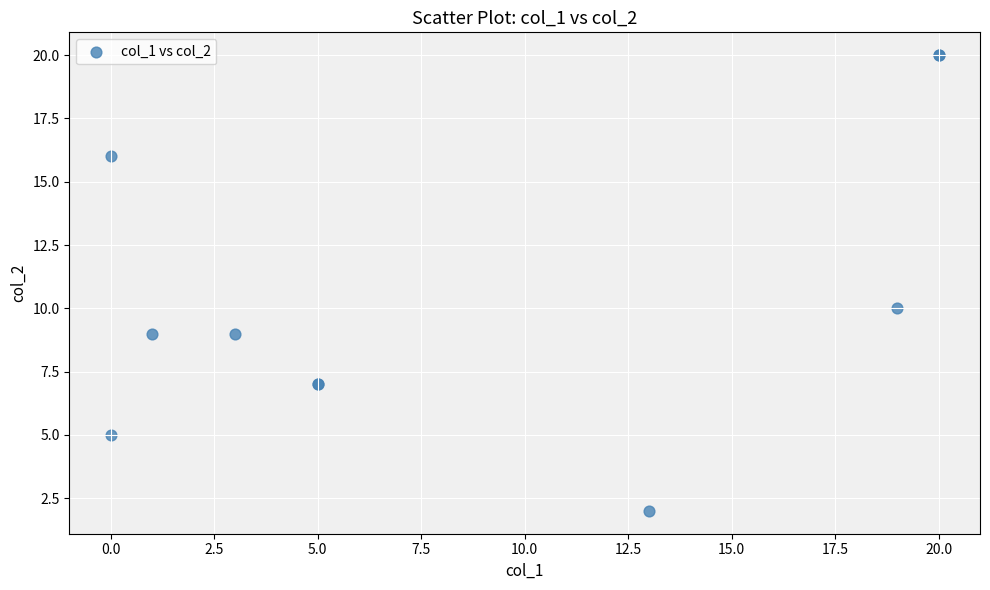

What Y value in the scatter plot is closest to 11?

10